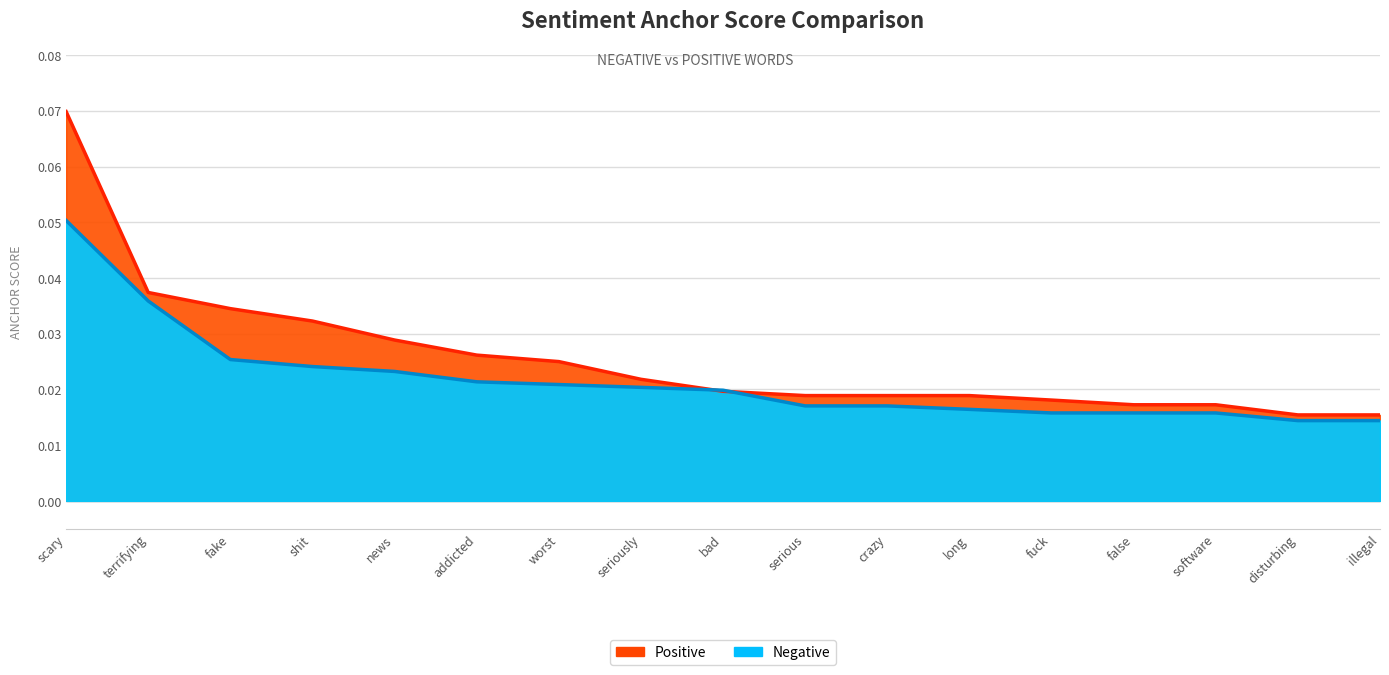

Reading left to right, list all the values displayed in this chart.

negative anchor score: scary=0.1	terrifying=0.0	fake=0.0	shit=0.0	news=0.0	addicted=0.0	worst=0.0	seriously=0.0	bad=0.0	serious=0.0	crazy=0.0	long=0.0	fuck=0.0	false=0.0	software=0.0	disturbing=0.0	illegal=0.0
positive anchor score: scary=0.1	terrifying=0.0	fake=0.0	shit=0.0	news=0.0	addicted=0.0	worst=0.0	seriously=0.0	bad=0.0	serious=0.0	crazy=0.0	long=0.0	fuck=0.0	false=0.0	software=0.0	disturbing=0.0	illegal=0.0